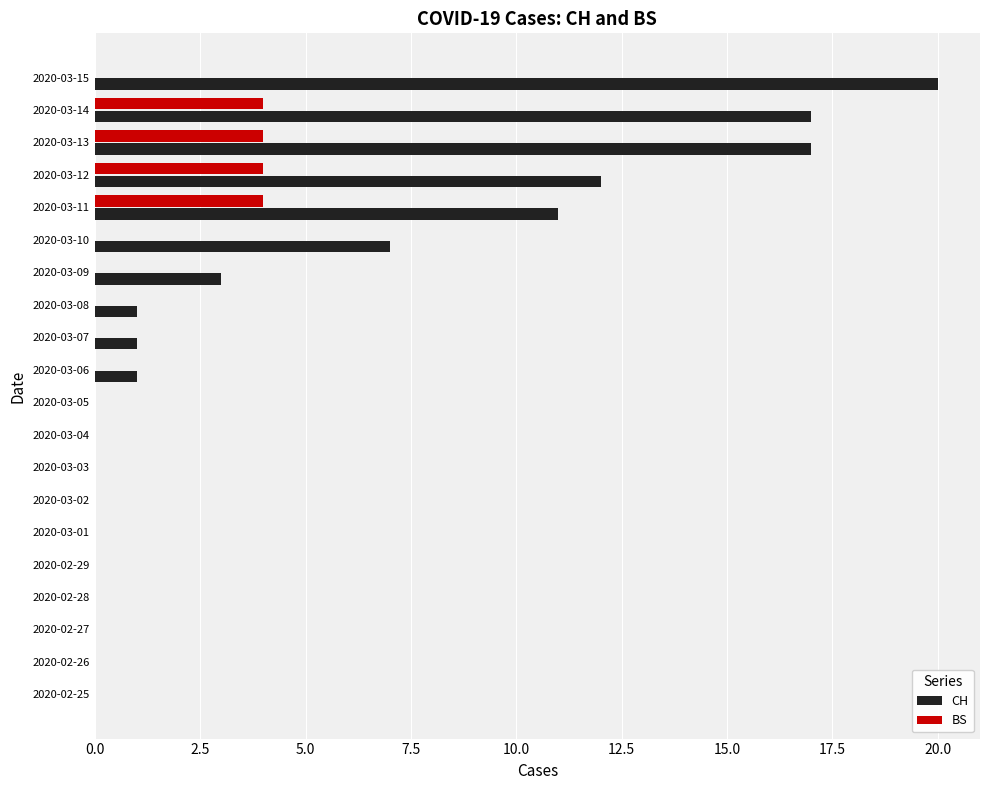

The BS series shows 0 at 2020-03-06. True or false?

True